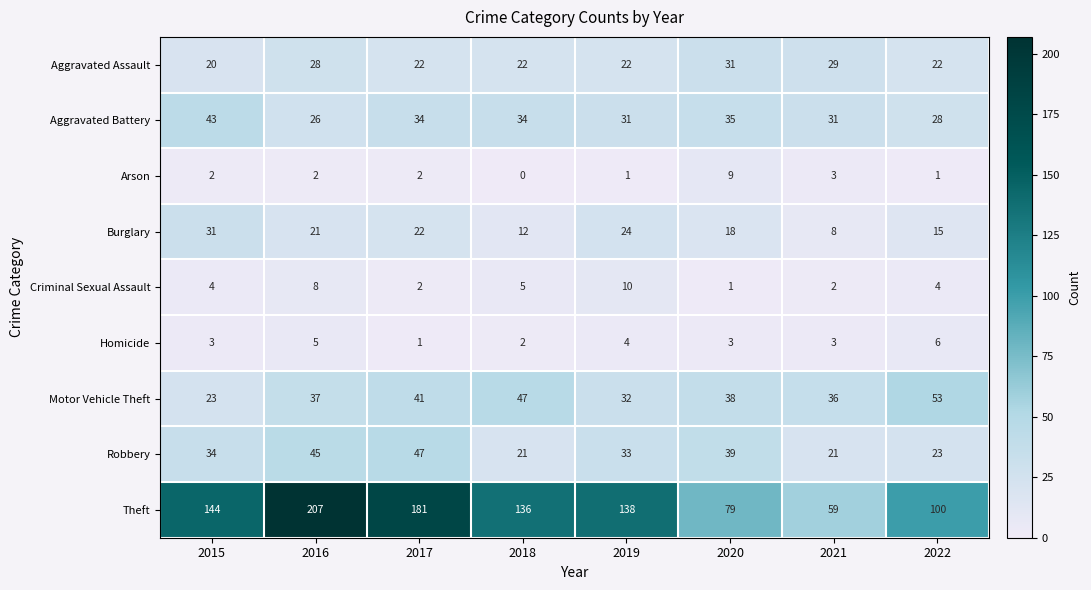

Which series has the largest total across all categories?

Theft